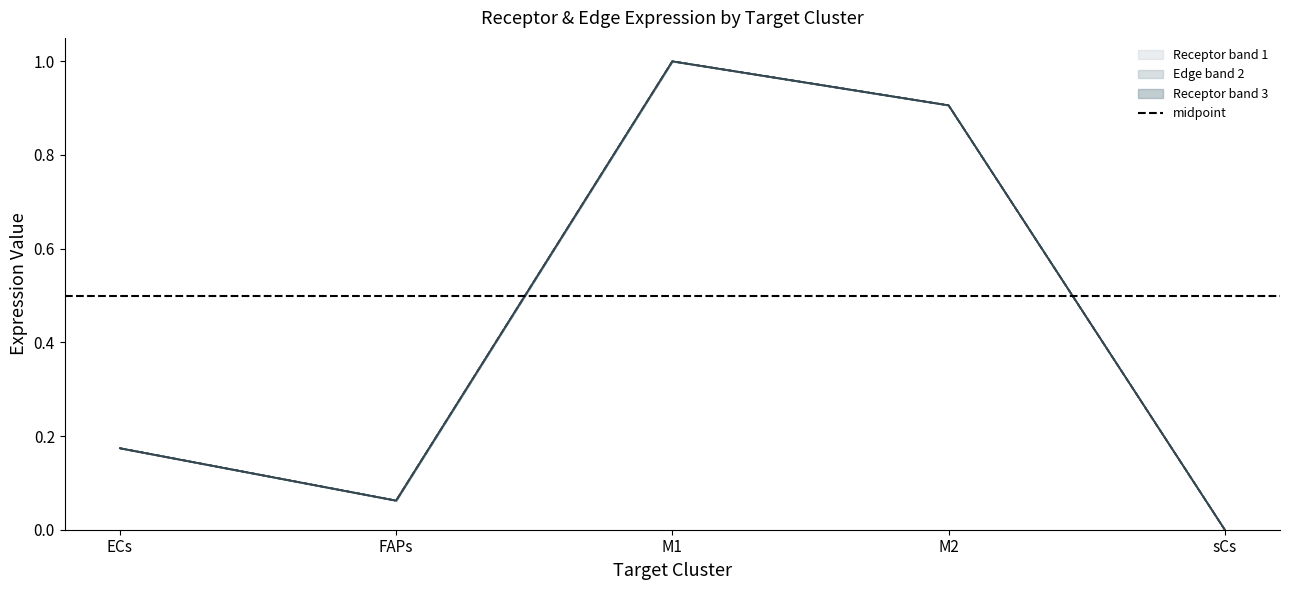

Which series changed the most between FAPs and sCs?

Receptor derived specificity of average expression value